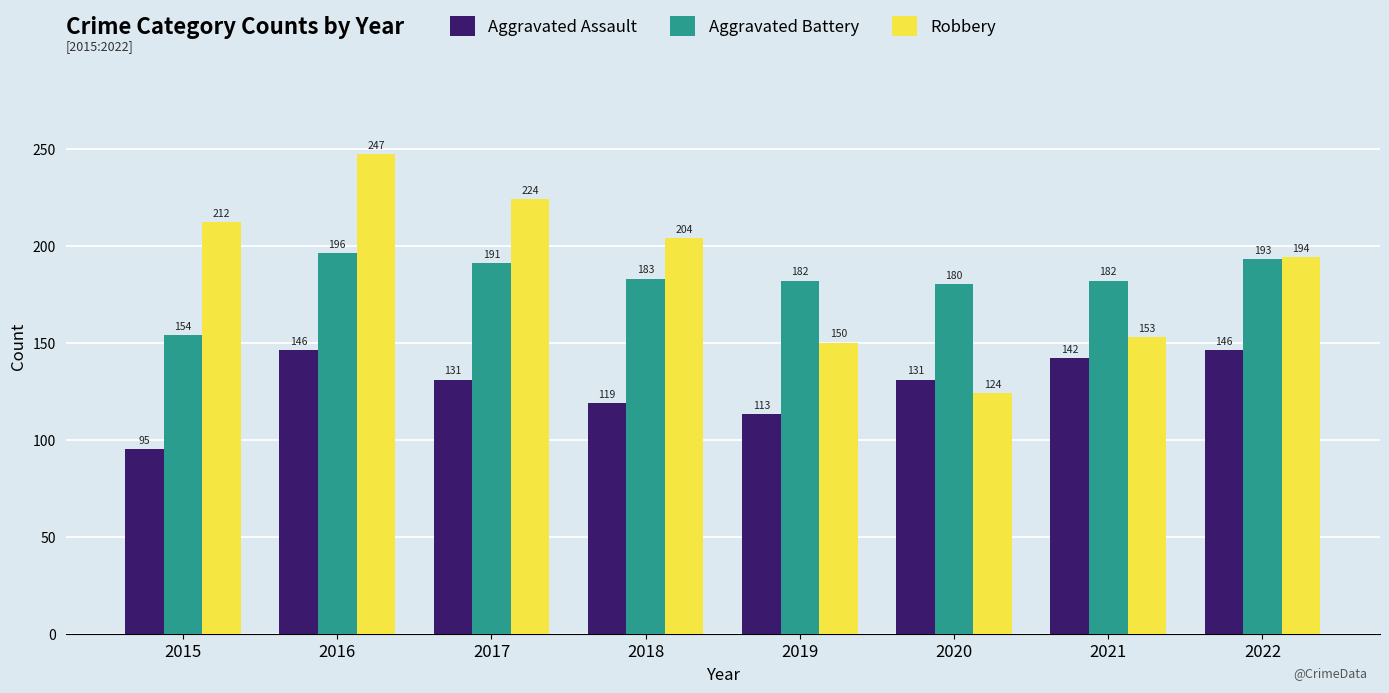

Is the value of Aggravated Assault at 2015 greater than the value of Robbery at 2018?

No